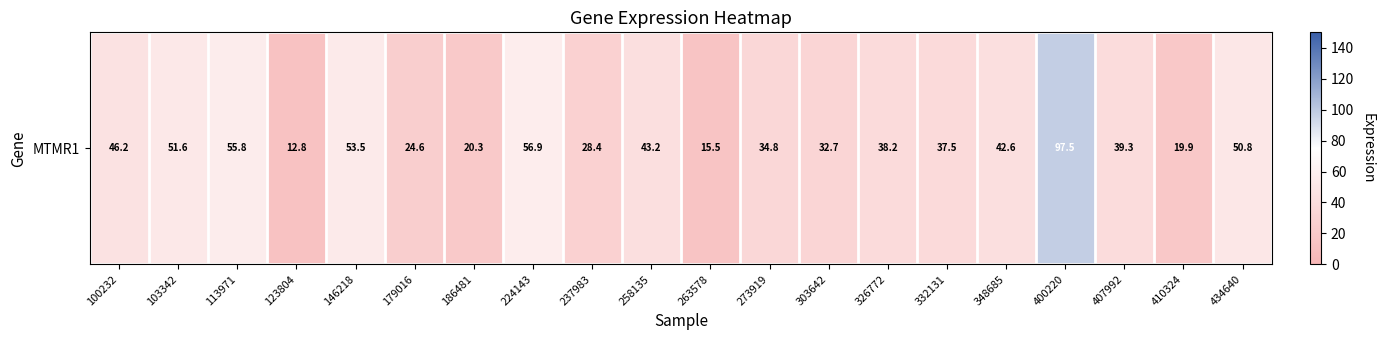

Is it true that the value at 332131 is 37.5?

True